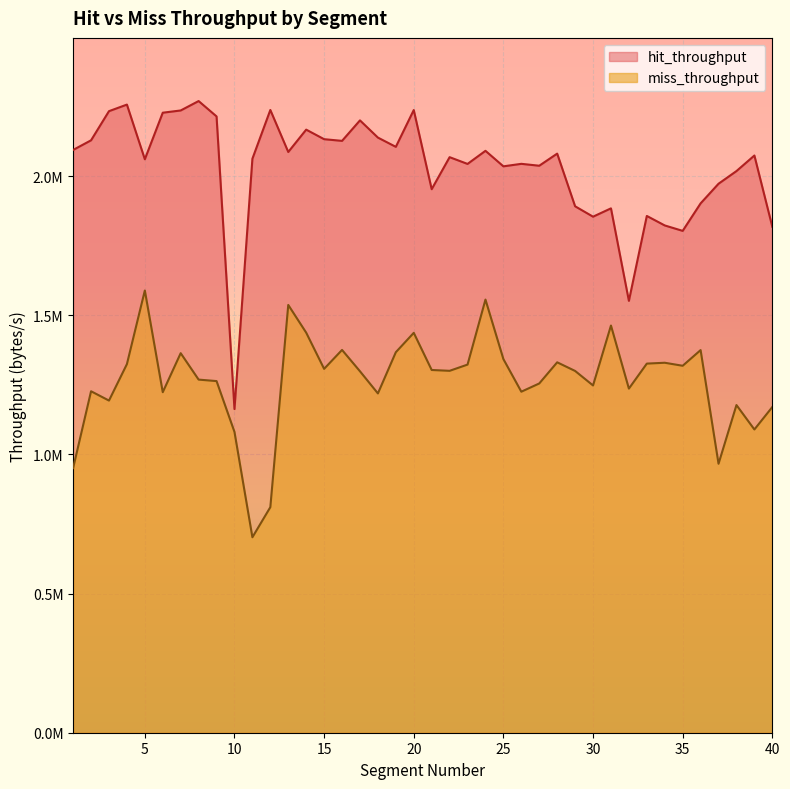

How many distinct data groups are displayed?

2